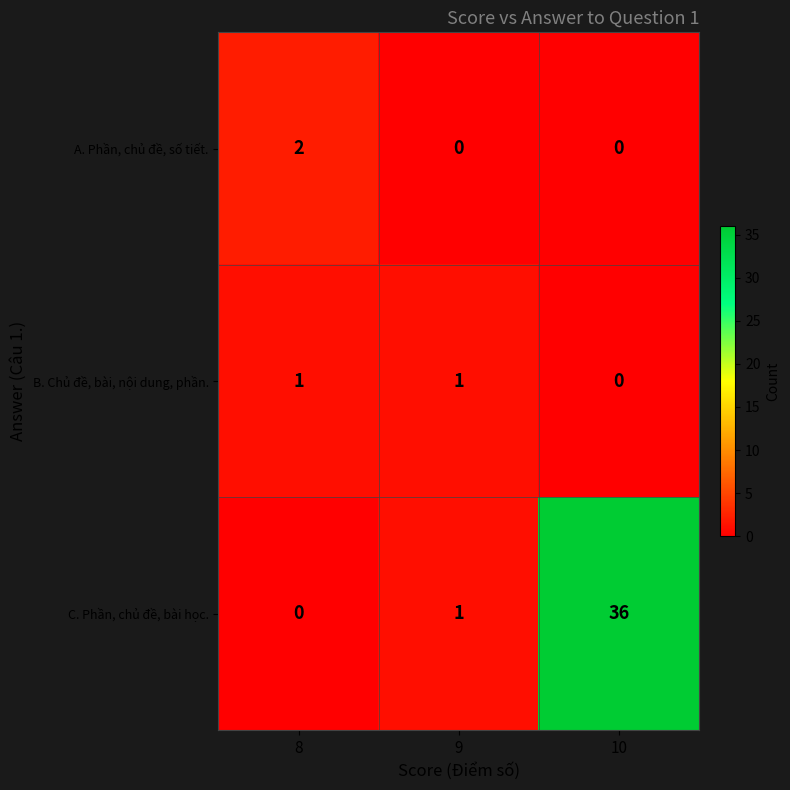

Reading left to right, list all the values displayed in this chart.

A. Phần, chủ đề, số tiết.: 8=2	9=0	10=0
B. Chủ đề, bài, nội dung, phần.: 8=1	9=1	10=0
C. Phần, chủ đề, bài học.: 8=0	9=1	10=36